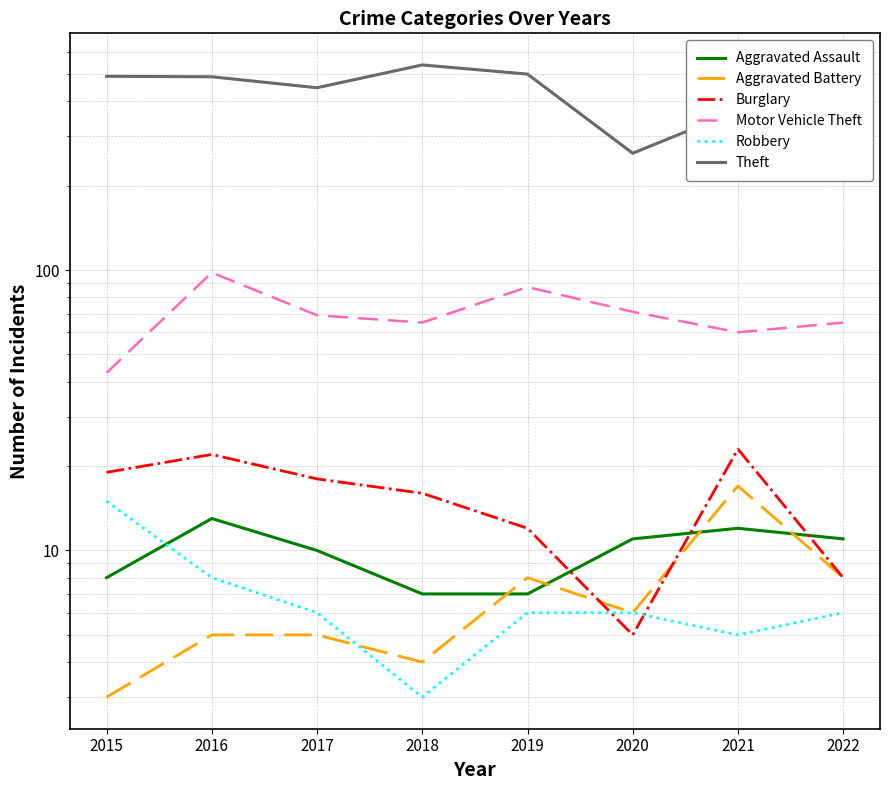

What is the value of the Motor Vehicle Theft point at the 6th from the left?

71